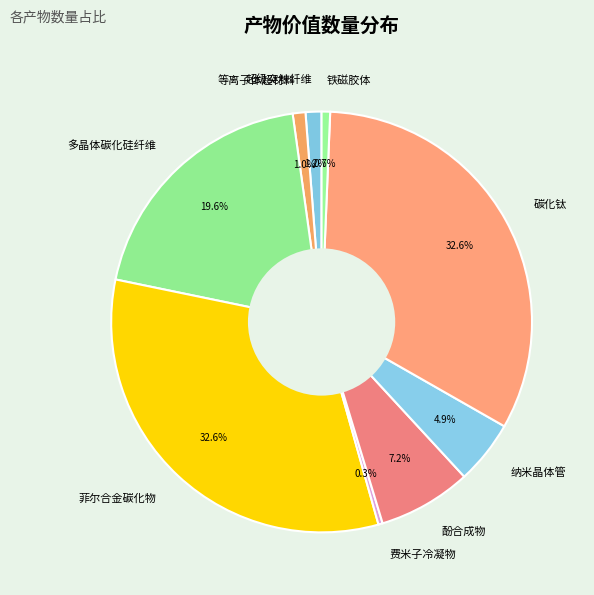

Approximately how many times larger is the value at 多晶体碳化硅纤维 compared to 酚合成物?

2.7